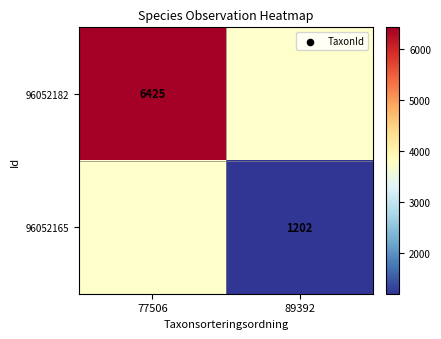

Is it true that 96052182 equals 9936 at 77506?

False